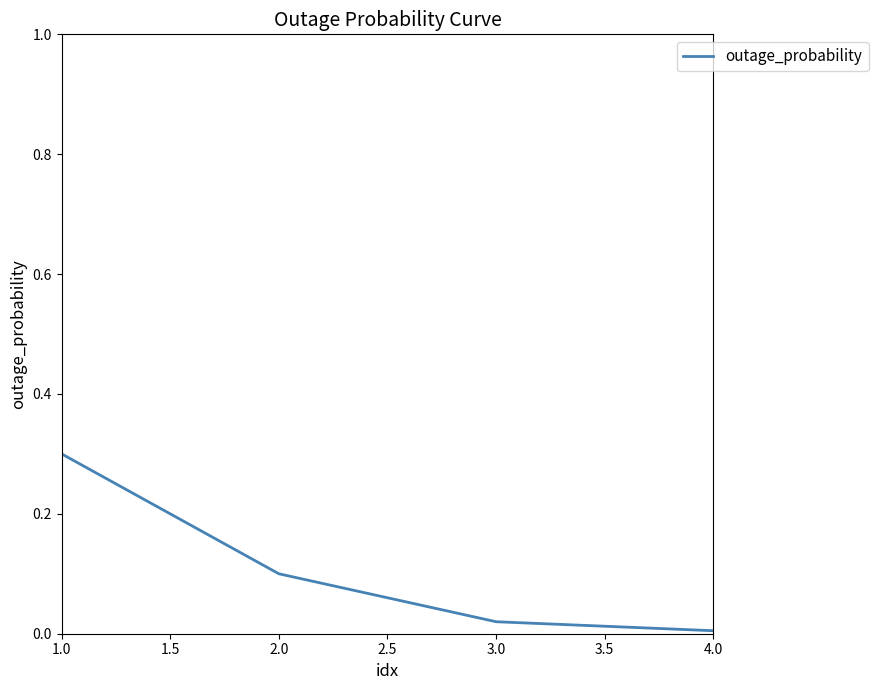

What is the maximum value shown in the chart?

0.3